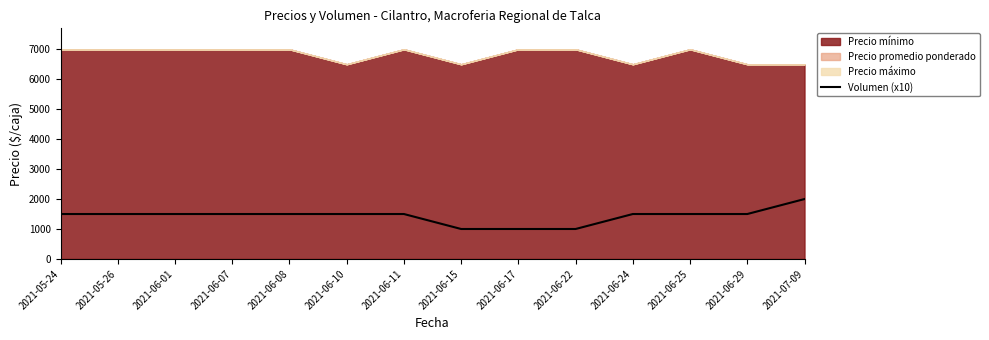

What value does the data have at 2021-06-15, to the nearest 100?

1000